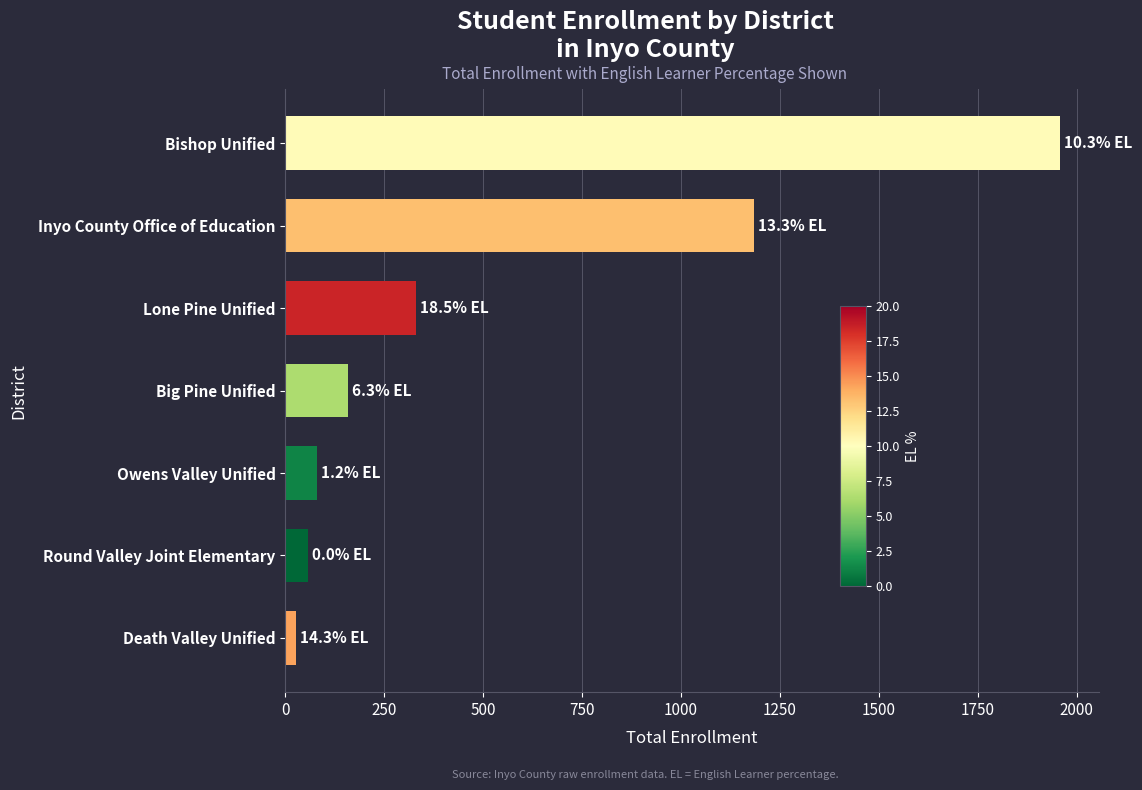

List the labels in order of value, largest first.

Bishop Unified, Inyo County Office of Education, Lone Pine Unified, Big Pine Unified, Owens Valley Unified, Round Valley Joint Elementary, Death Valley Unified